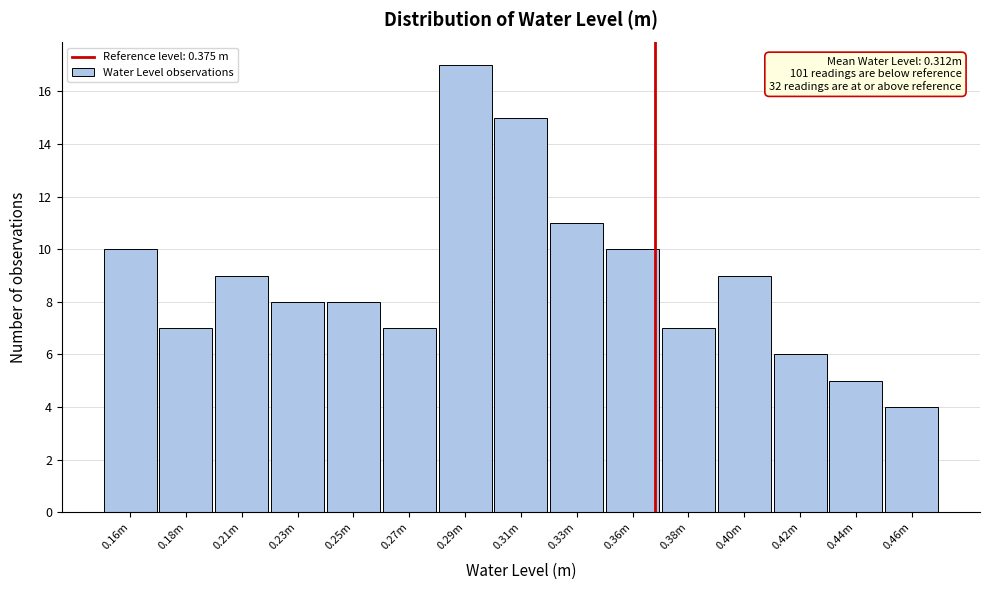

Reading left to right, extract all data points from this chart.

10	7	9	8	8	7	17	15	11	10	7	9	6	5	4